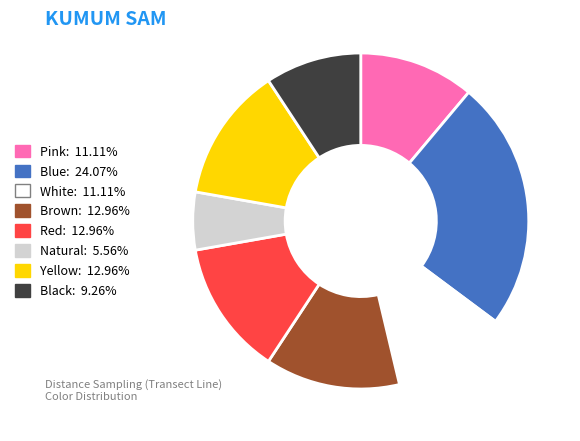

Is there any slice that represents more than half of the pie?

No